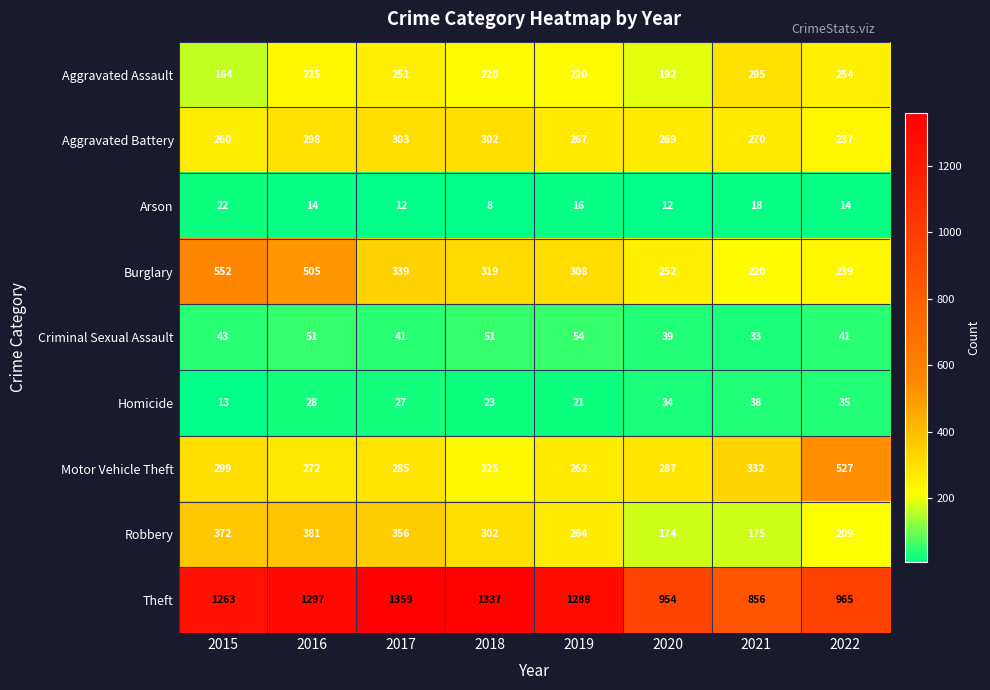

True or false: Criminal Sexual Assault has a value of 33 at 2021.

True